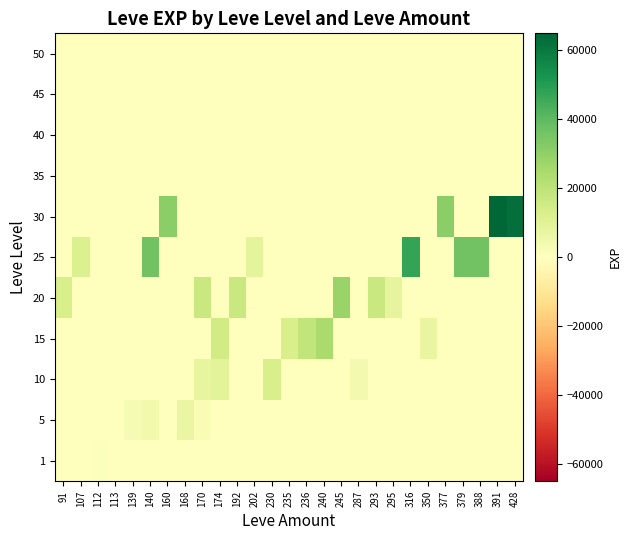

Reading left to right, list all the values displayed in this chart.

1: 91=0	107=0	112=630	113=1	139=0	140=0	160=0	168=0	170=0	174=0	192=0	202=0	230=0	235=0	236=0	240=0	245=0	287=0	293=0	295=0	316=0	350=0	377=0	379=0	388=0	391=0	428=0
5: 91=0	107=0	112=0	113=0	139=2790	140=4110	160=0	168=6840	170=2490	174=0	192=0	202=0	230=0	235=0	236=0	240=0	245=0	287=0	293=0	295=0	316=0	350=0	377=0	379=0	388=0	391=0	428=0
10: 91=0	107=0	112=0	113=0	139=0	140=0	160=0	168=0	170=7880	174=9430	192=0	202=0	230=13090	235=0	236=0	240=0	245=0	287=3780	293=0	295=0	316=0	350=0	377=0	379=0	388=0	391=0	428=0
15: 91=0	107=0	112=0	113=0	139=0	140=0	160=0	168=0	170=0	174=14920	192=0	202=0	230=0	235=13040	236=18910	240=24790	245=0	287=0	293=0	295=0	316=0	350=7170	377=0	379=0	388=0	391=0	428=0
20: 91=12960	107=0	112=0	113=0	139=0	140=0	160=0	168=0	170=17120	174=0	192=16800	202=0	230=0	235=0	236=0	240=0	245=28010	287=0	293=17120	295=8570	316=0	350=0	377=0	379=0	388=0	391=0	428=0
25: 91=0	107=12000	112=0	113=0	139=0	140=36390	160=0	168=0	170=0	174=0	192=0	202=8660	230=0	235=0	236=0	240=0	245=0	287=0	293=0	295=0	316=47200	350=0	377=0	379=36390	388=36390	391=0	428=0
30: 91=0	107=0	112=0	113=0	139=0	140=0	160=31330	168=0	170=0	174=0	192=0	202=0	230=0	235=0	236=0	240=0	245=0	287=0	293=0	295=0	316=0	350=0	377=31070	379=0	388=0	391=64910	428=62560
35: 91=0	107=0	112=0	113=0	139=0	140=0	160=0	168=0	170=0	174=0	192=0	202=0	230=0	235=0	236=0	240=0	245=0	287=0	293=0	295=0	316=0	350=0	377=0	379=0	388=0	391=0	428=0
40: 91=0	107=0	112=0	113=0	139=0	140=0	160=0	168=0	170=0	174=0	192=0	202=0	230=0	235=0	236=0	240=0	245=0	287=0	293=0	295=0	316=0	350=0	377=0	379=0	388=0	391=0	428=0
45: 91=0	107=0	112=0	113=0	139=0	140=0	160=0	168=0	170=0	174=0	192=0	202=0	230=0	235=0	236=0	240=0	245=0	287=0	293=0	295=0	316=0	350=0	377=0	379=0	388=0	391=0	428=0
50: 91=0	107=0	112=0	113=0	139=0	140=0	160=0	168=0	170=0	174=0	192=0	202=0	230=0	235=0	236=0	240=0	245=0	287=0	293=0	295=0	316=0	350=0	377=0	379=0	388=0	391=0	428=0